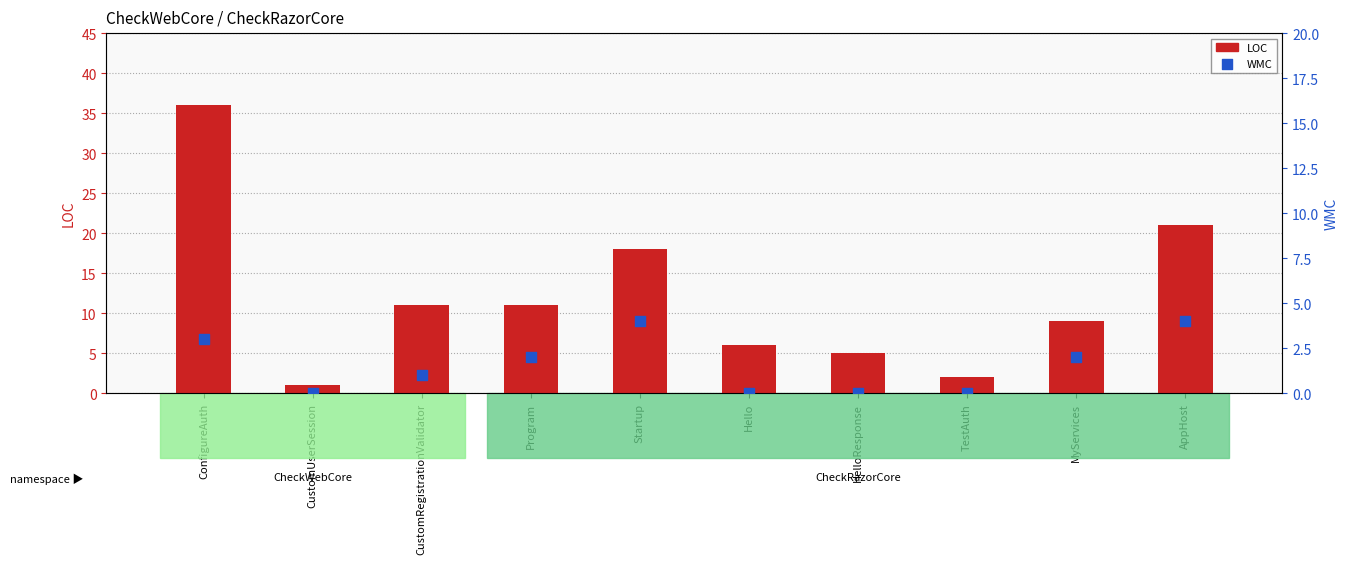

What is the total value across all series at ConfigureAuth?

39